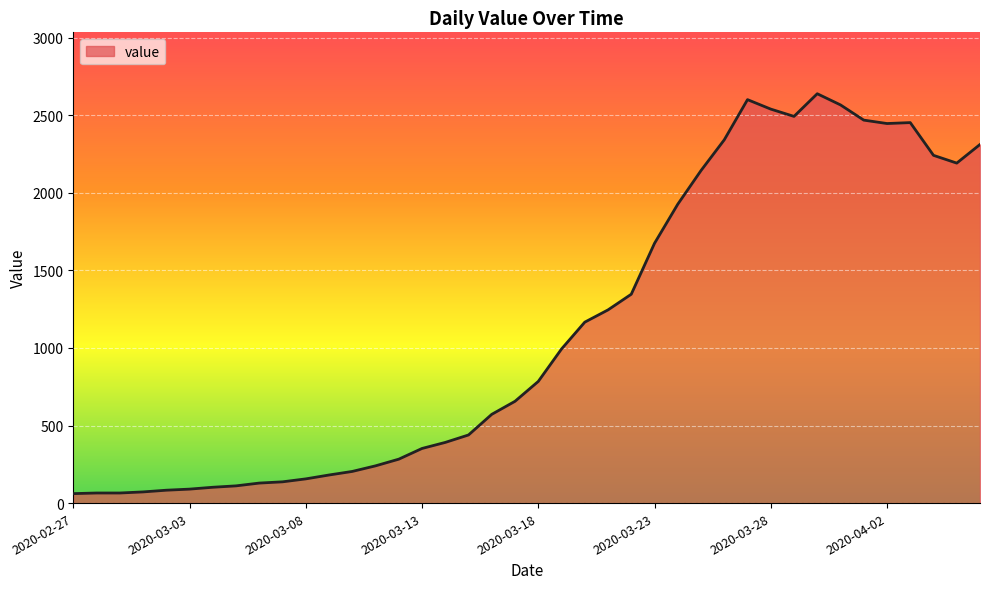

What is the difference between the maximum and second lowest values?

2573